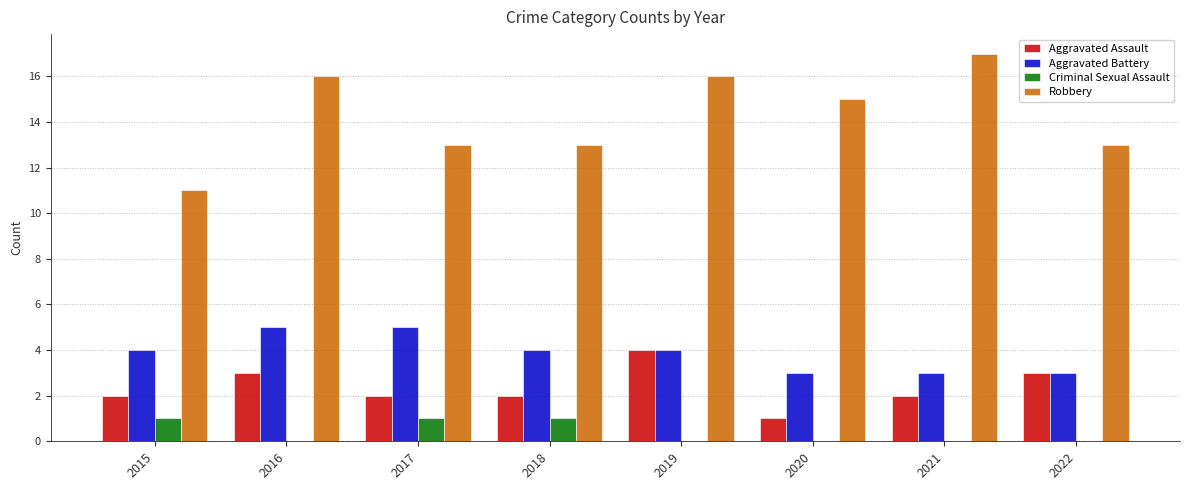

What is the maximum value for Aggravated Battery?

5